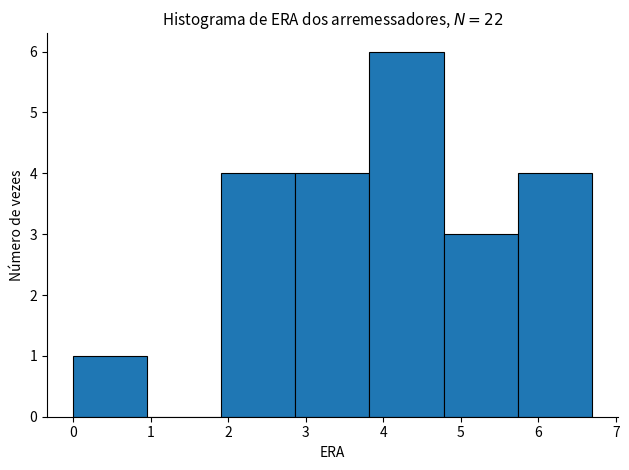

Reading left to right, list every bar in this chart as the range it spans on the x-axis followed by its height. Neither the bar edges nor the heights are printed on the chart, so give them approximately, as read against the axes.

0.0 to 1.0: 1
1.0 to 1.9: 0
1.9 to 2.9: 4
2.9 to 3.8: 4
3.8 to 4.8: 6
4.8 to 5.7: 3
5.7 to 6.7: 4